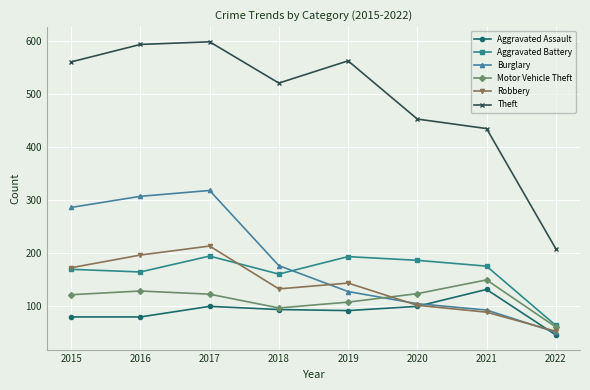

At which category does the chart reach its minimum across all series?

2022